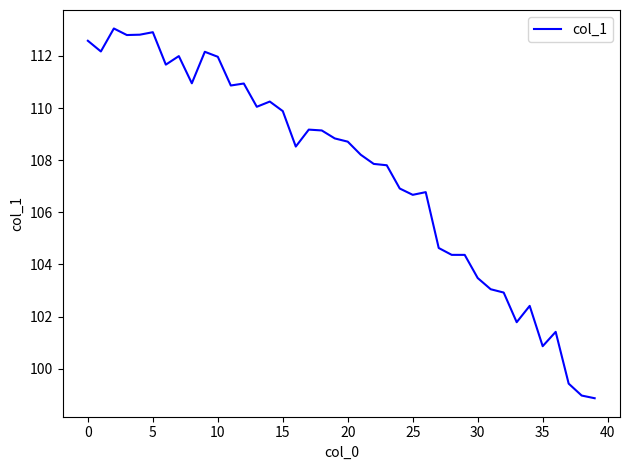

What is the maximum value shown in the chart?

113.0